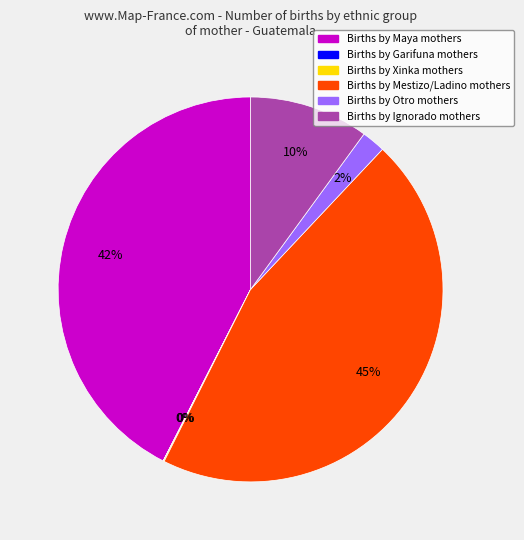

To the nearest percent, what is the difference between the largest and smallest slice percentages?

45%